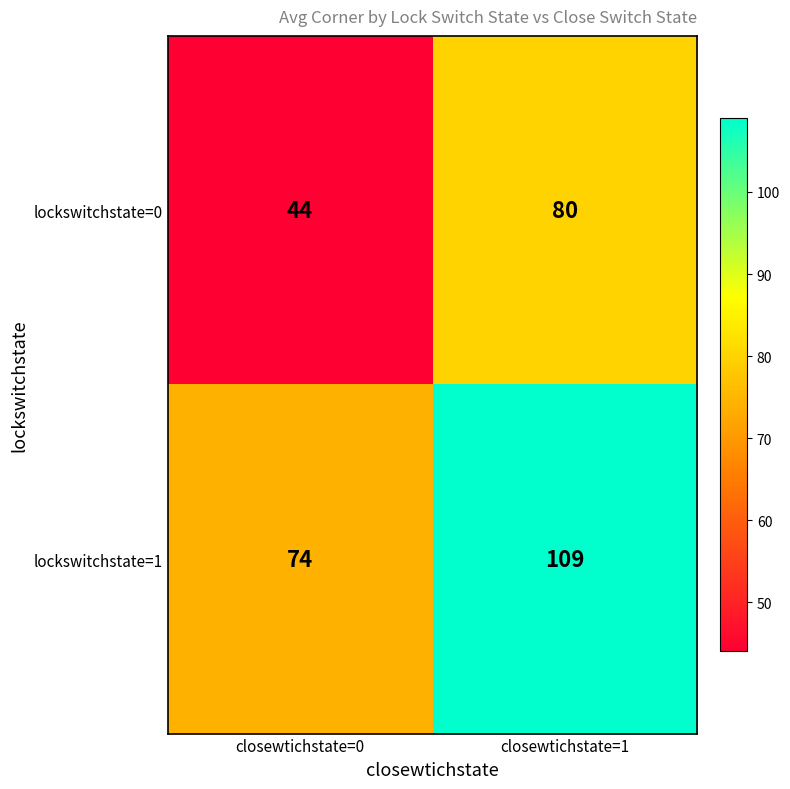

The value of lockswitchstate=1 at closewtichstate=1 is 69. True or false?

False